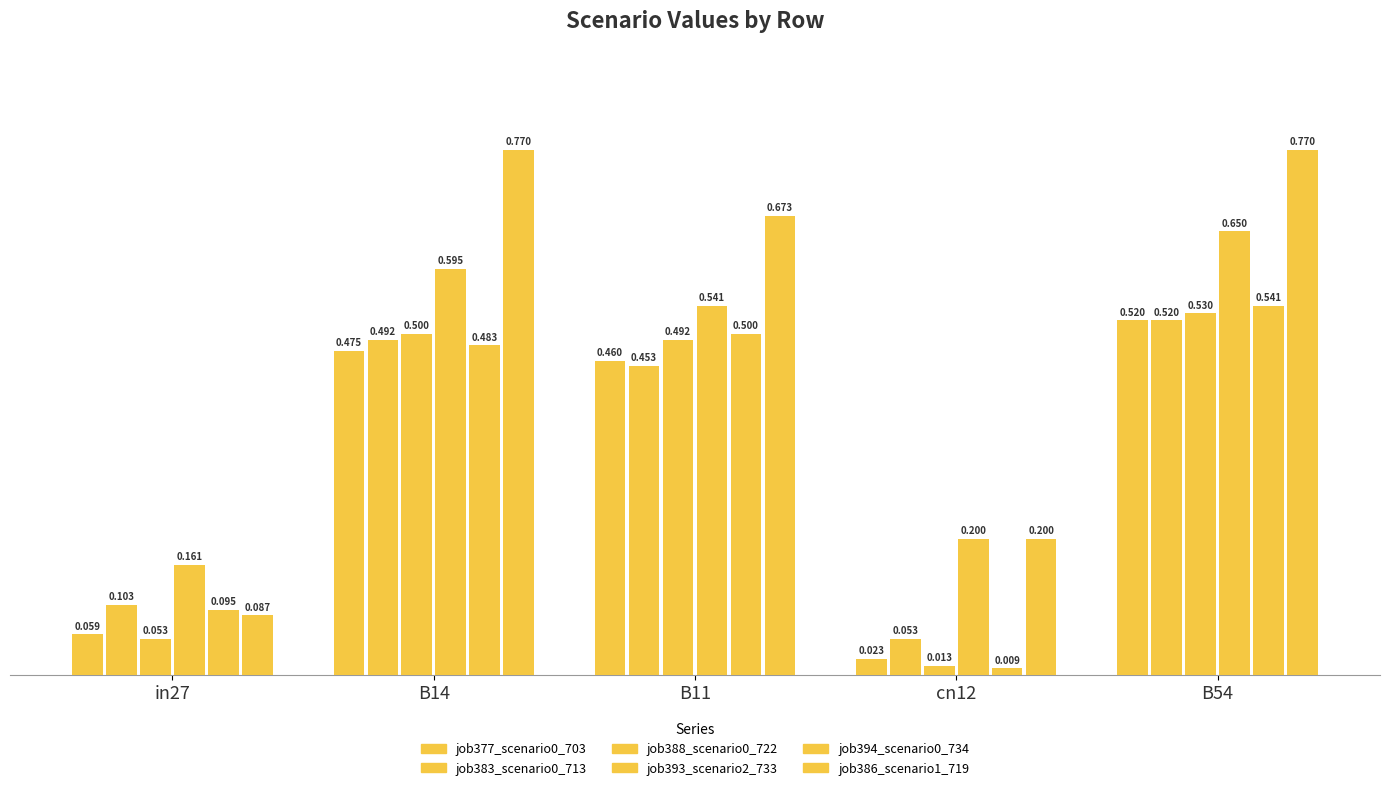

True or false: job383_scenario0_713 has a value of 0.1 at cn12.

True